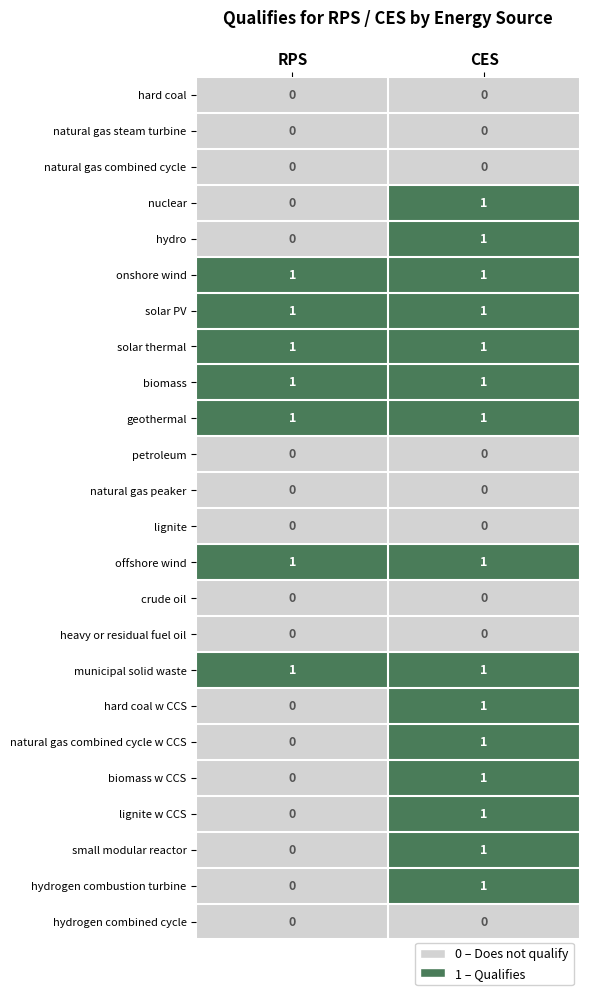

Is it true that hydro equals 1 at CES?

True